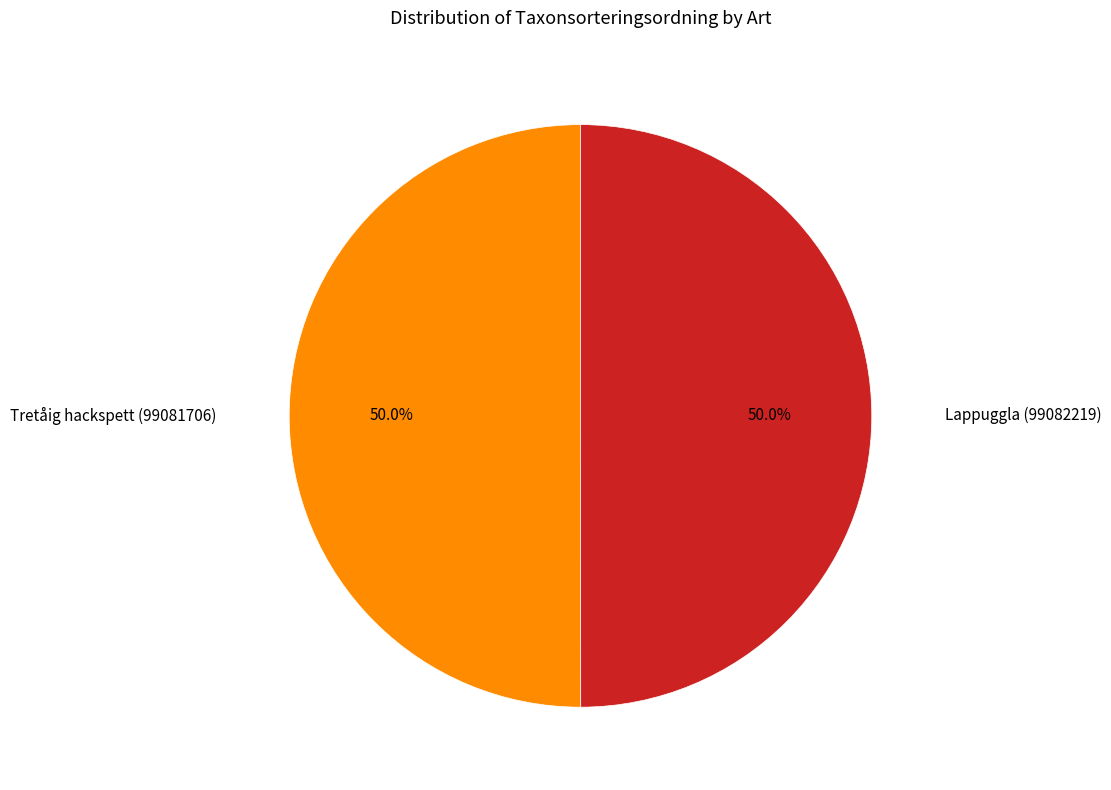

How many slices are in this pie chart?

2